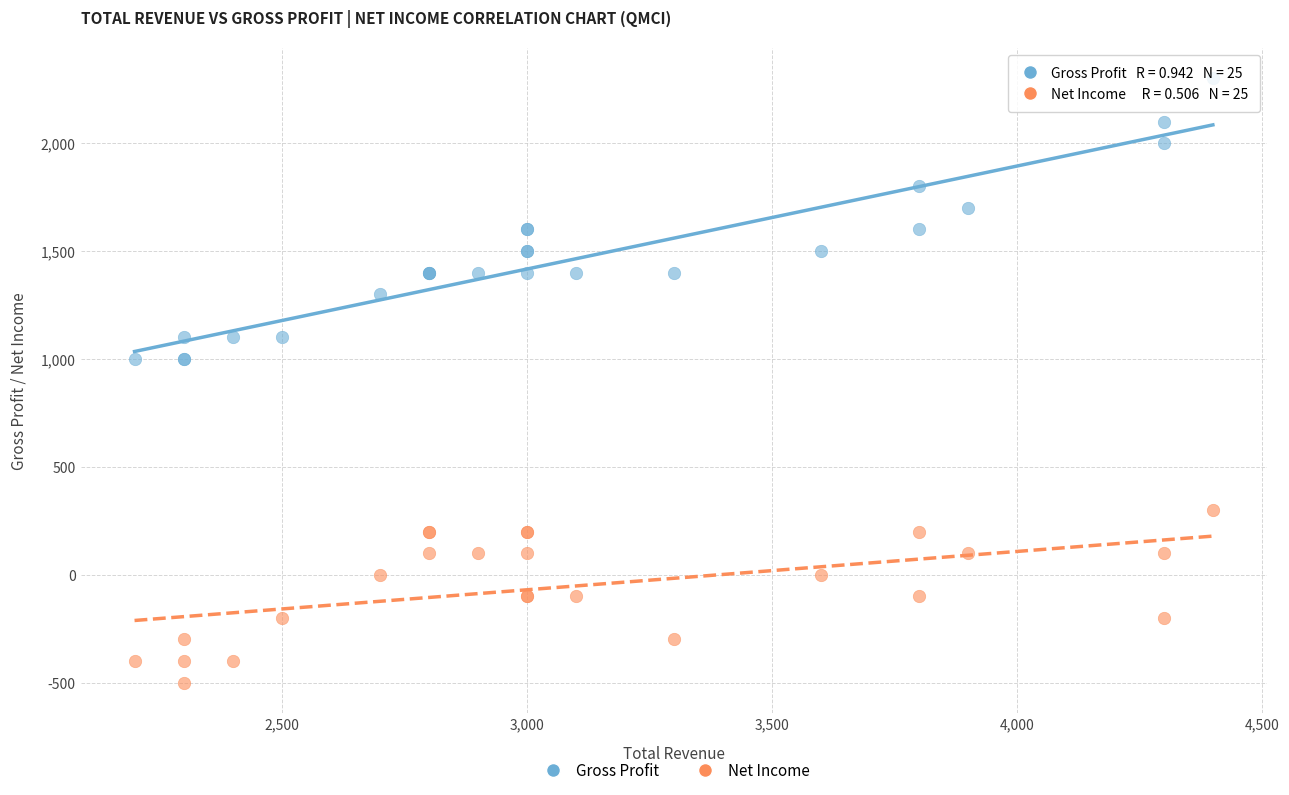

Which series reaches the maximum Y coordinate?

Gross Profit